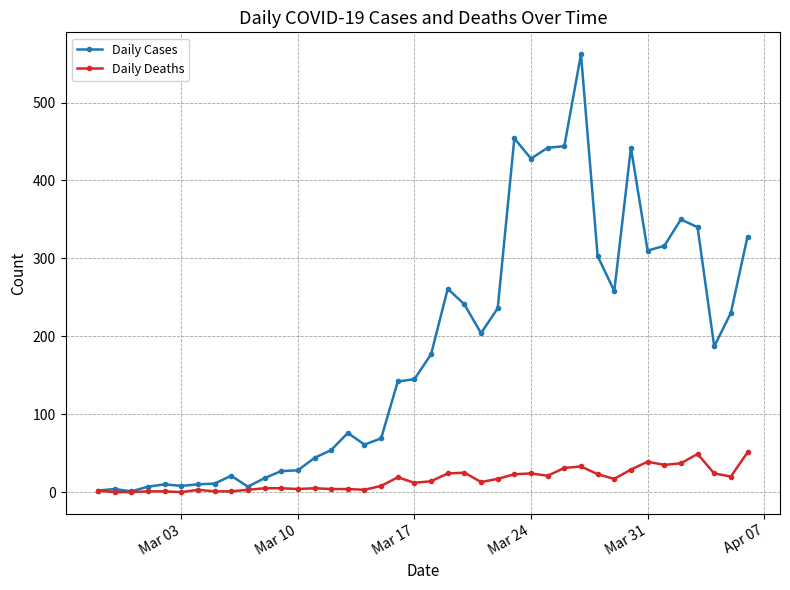

How many data points does each series have?

40